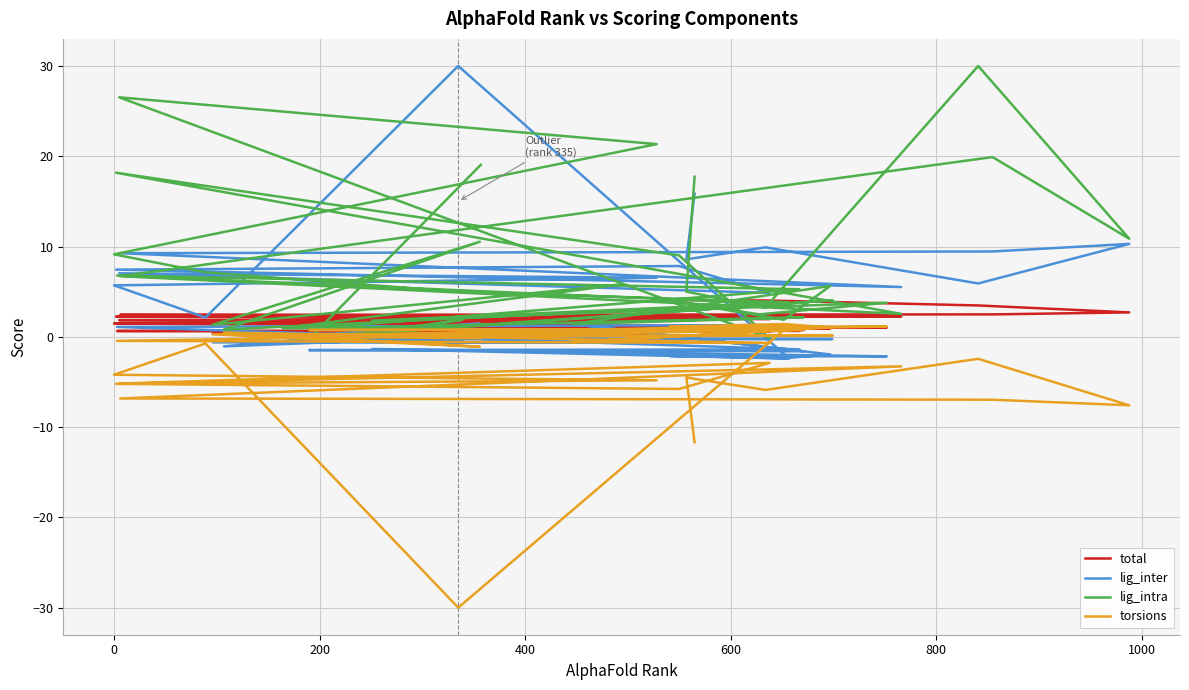

True or false: lig_intra and lig_inter cross at least once.

True